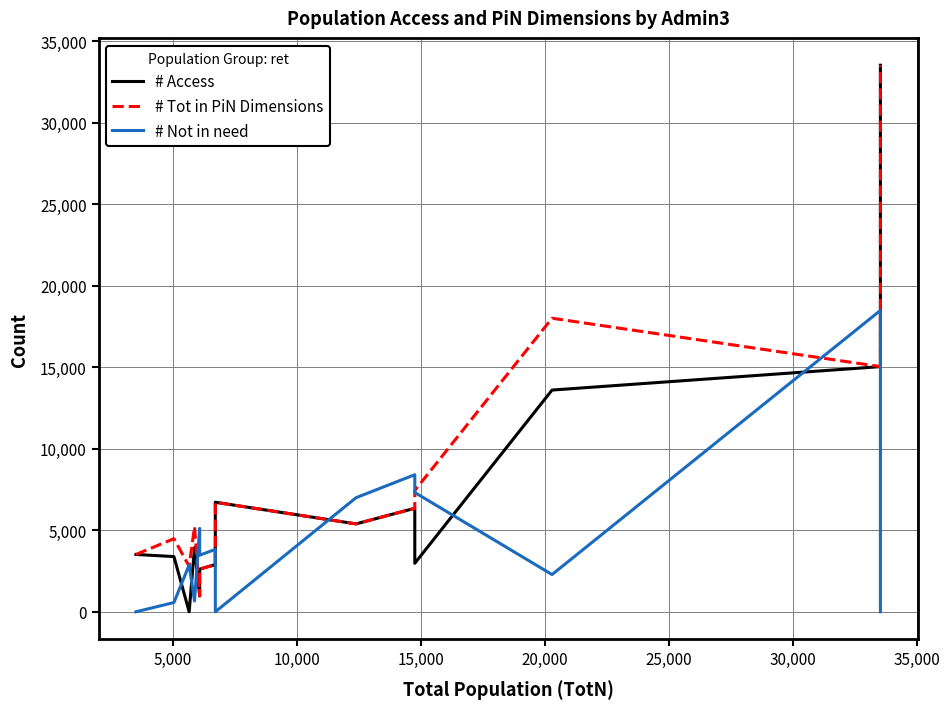

Does the chart display data point markers on the line(s)?

No